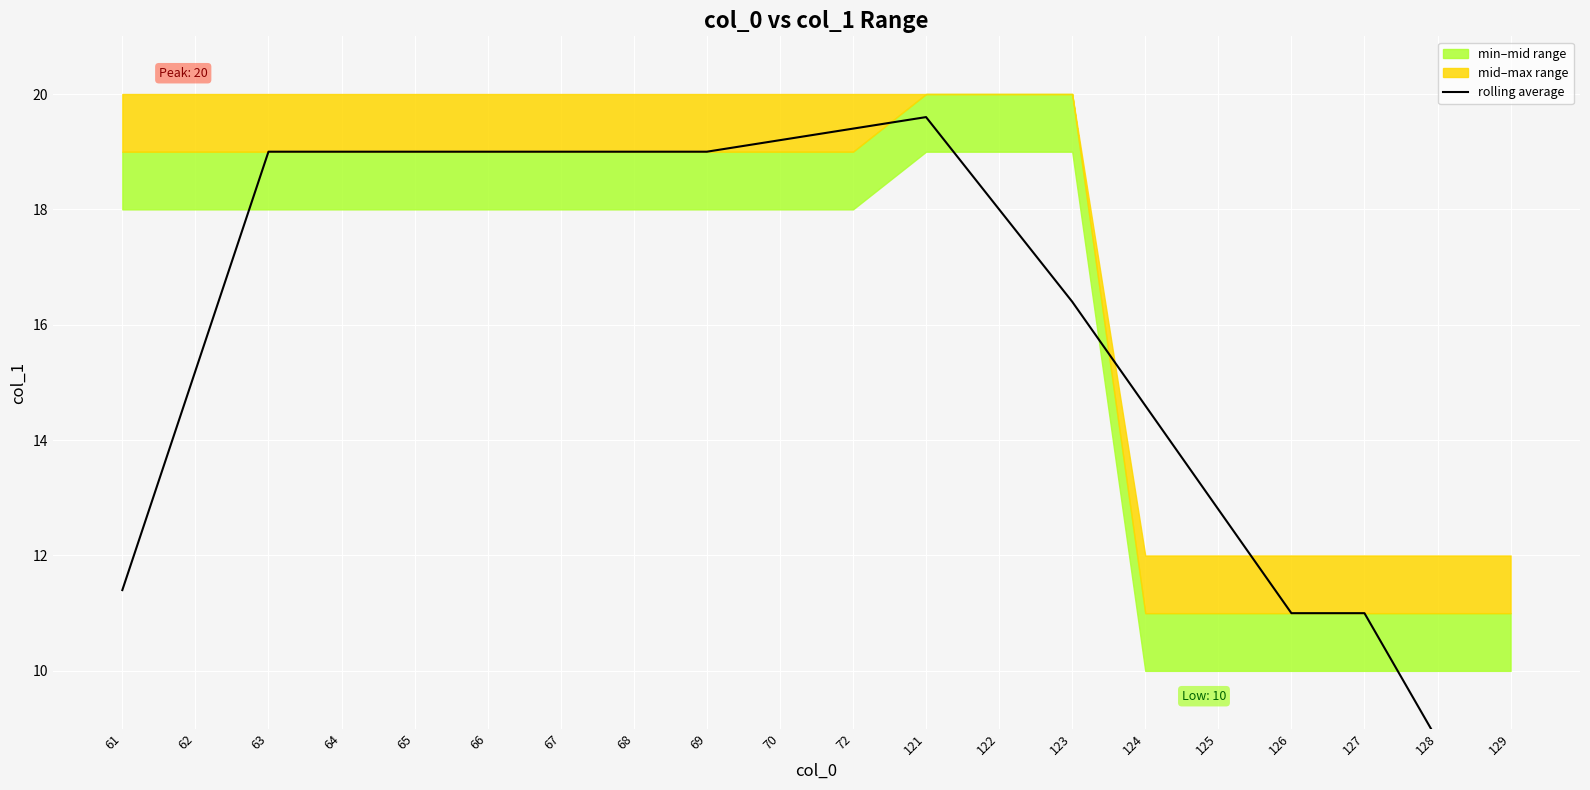

What is the value of the 16th point from the left?

12.8